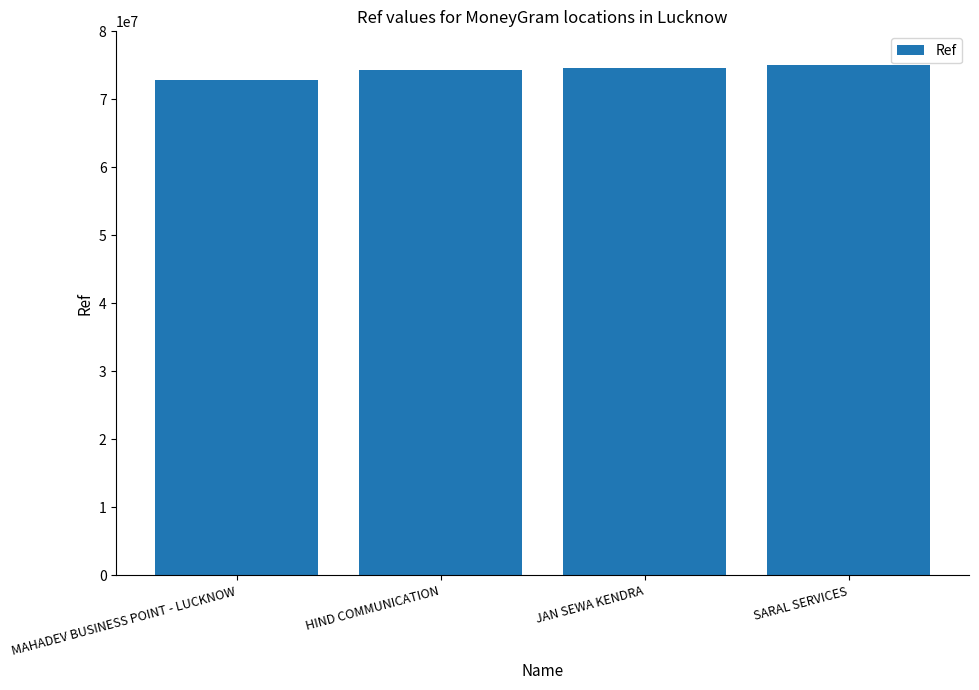

What is the maximum value shown in the chart?

74987803